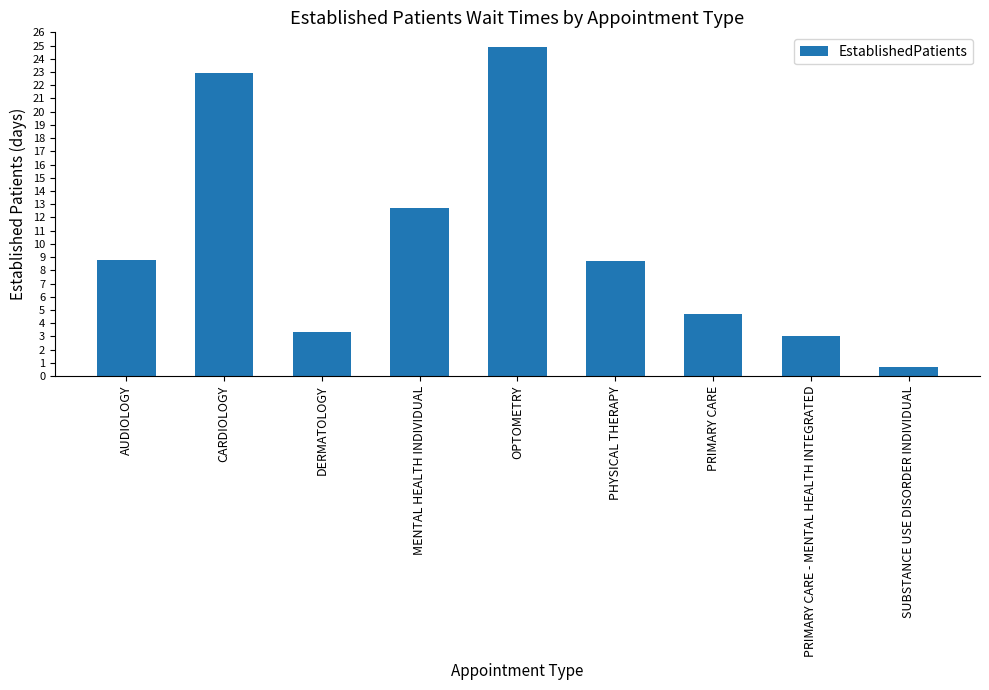

What is the average value?

10.0